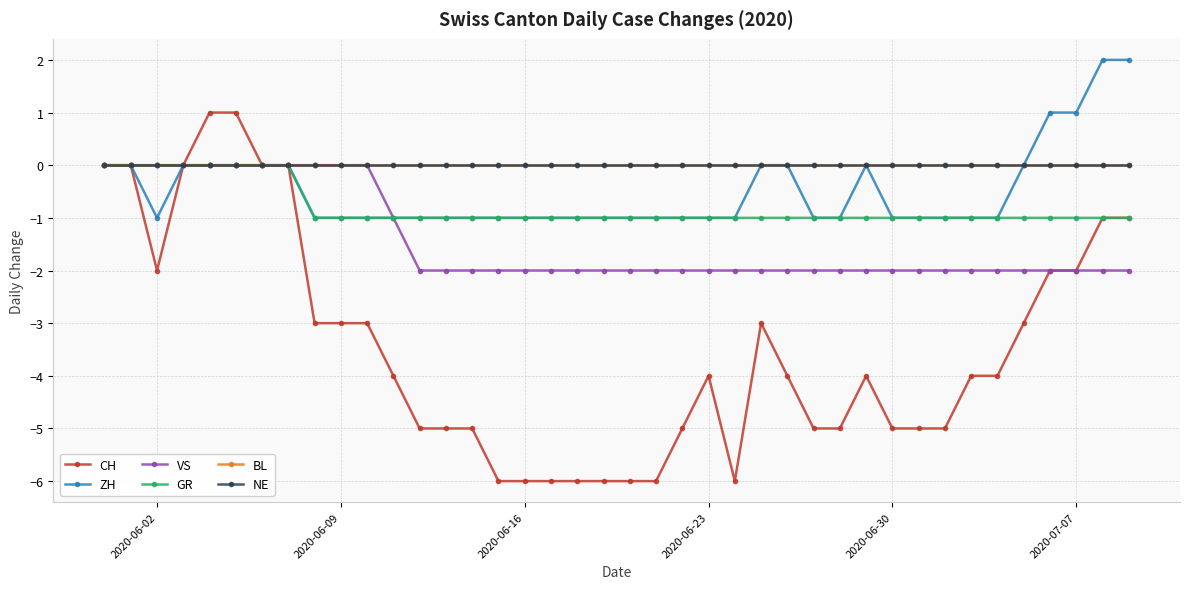

Is this an area chart (filled region under the line)?

No